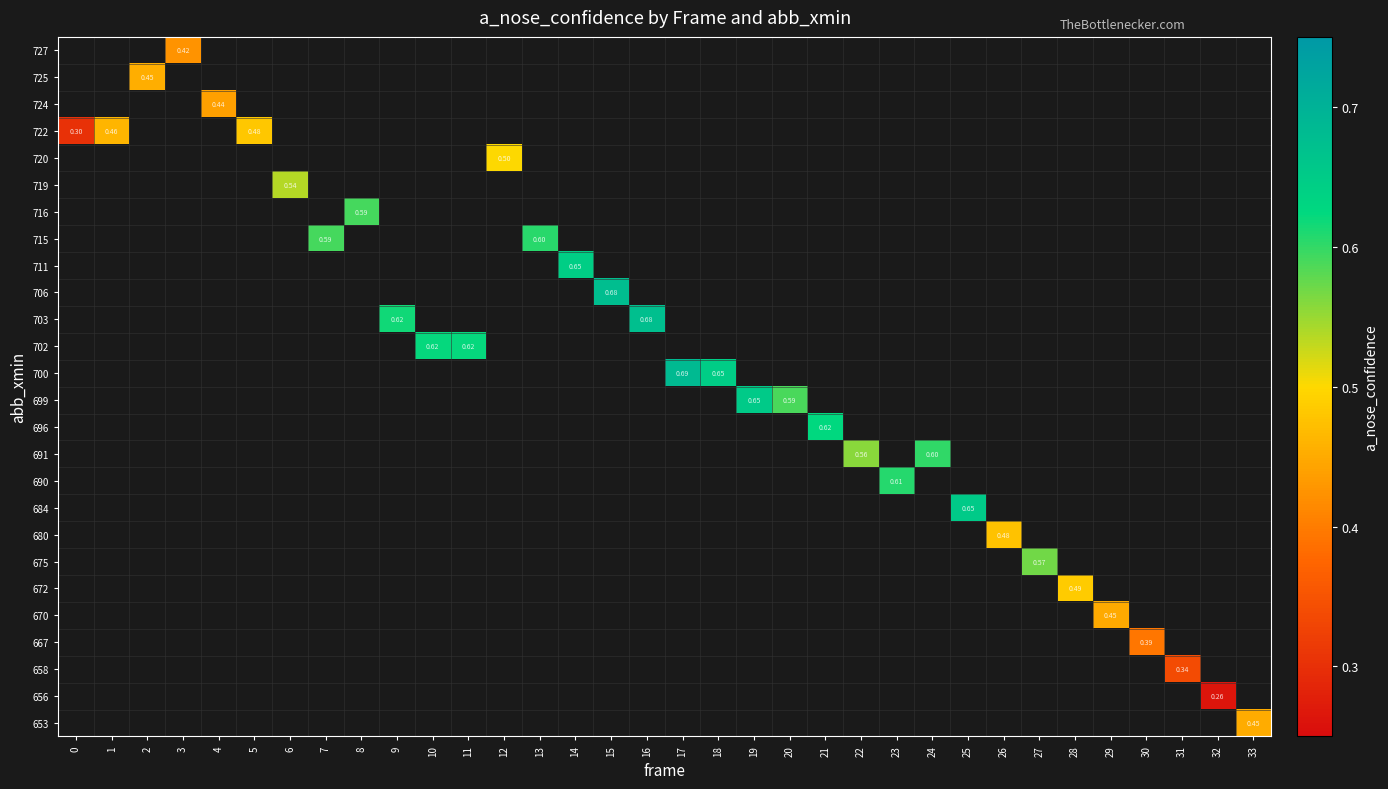

What is the maximum value shown in the chart?

0.7